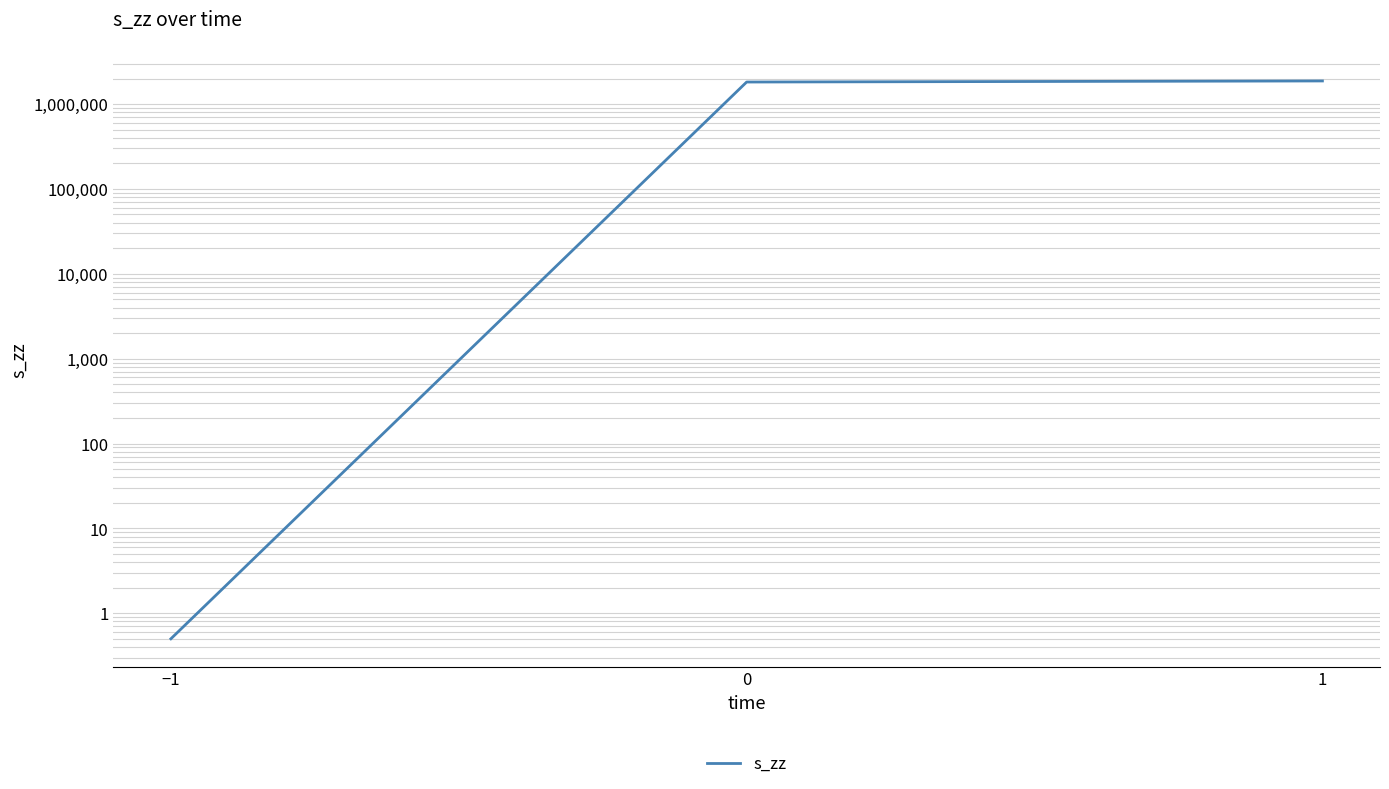

Reading left to right, extract all data points from this chart.

0.5	1818619.8	1872407.9